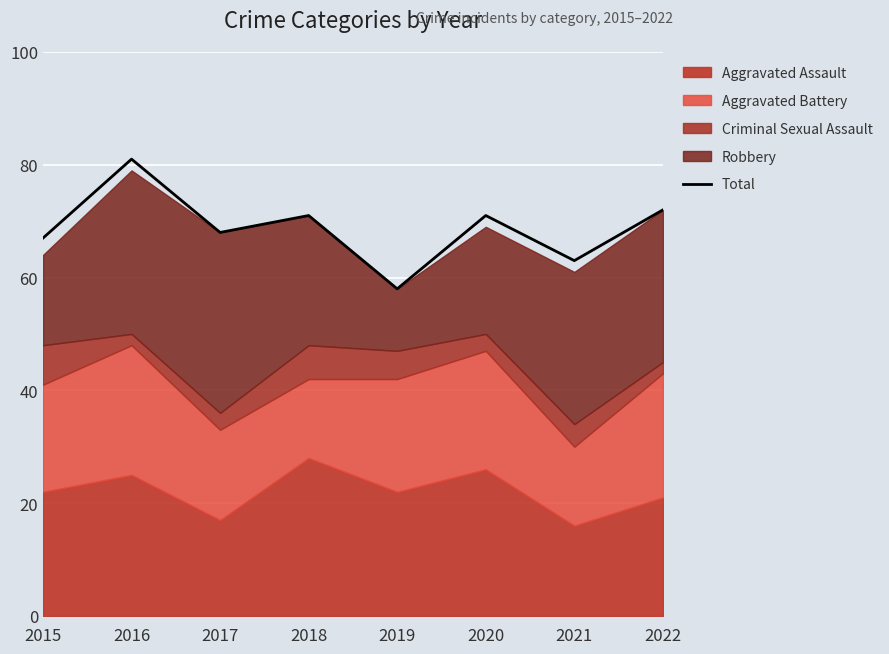

At which category does the data reach its first local valley?

2017